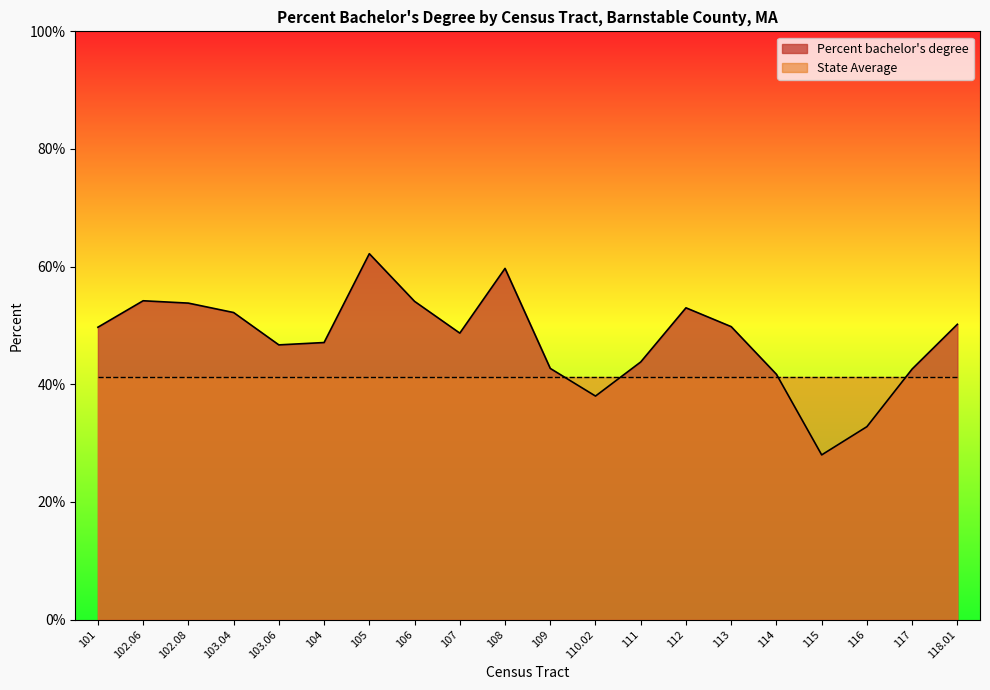

What is the difference between the values at 103.04 and 108?

7.5